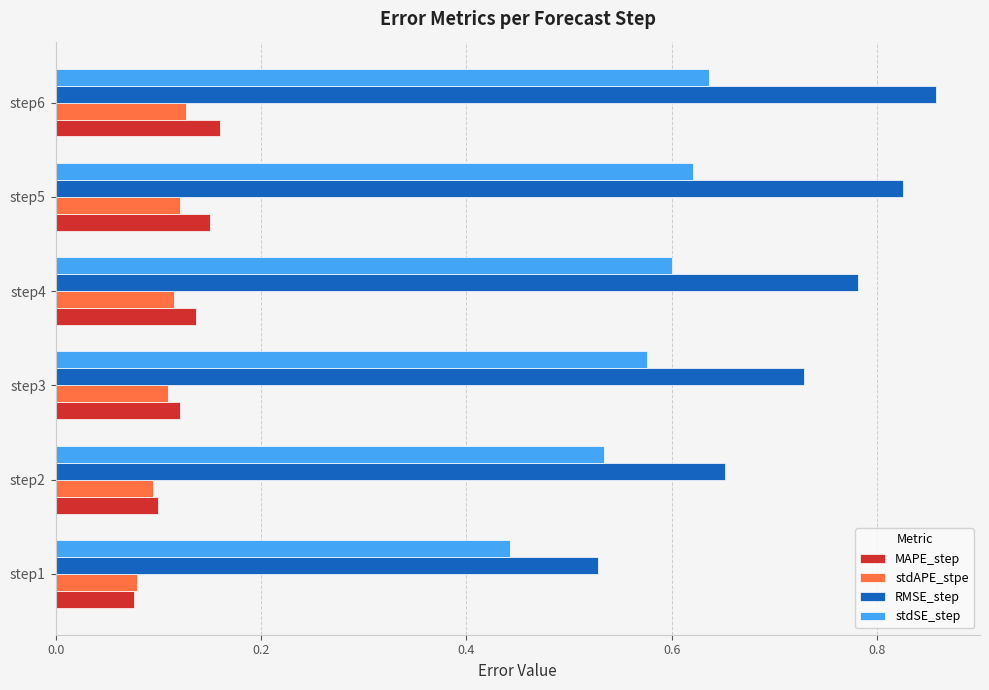

What is the difference between the maximum and minimum values in the RMSE_step series?

0.3